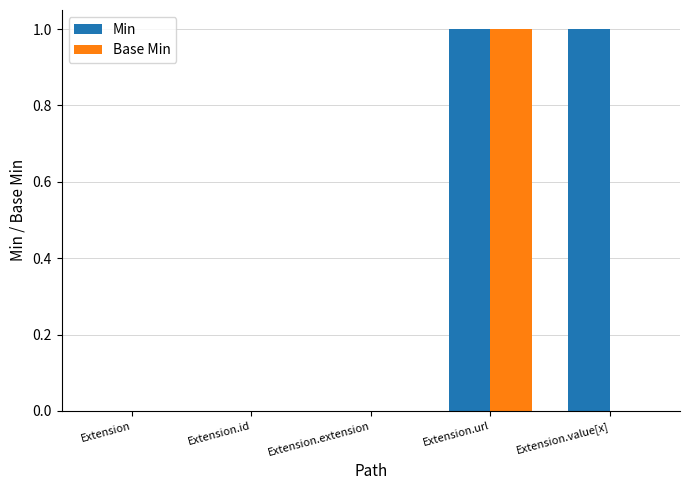

Reading right to left, list all the values displayed in this chart.

Min: 1	1	0	0	0
Base Min: 0	1	0	0	0